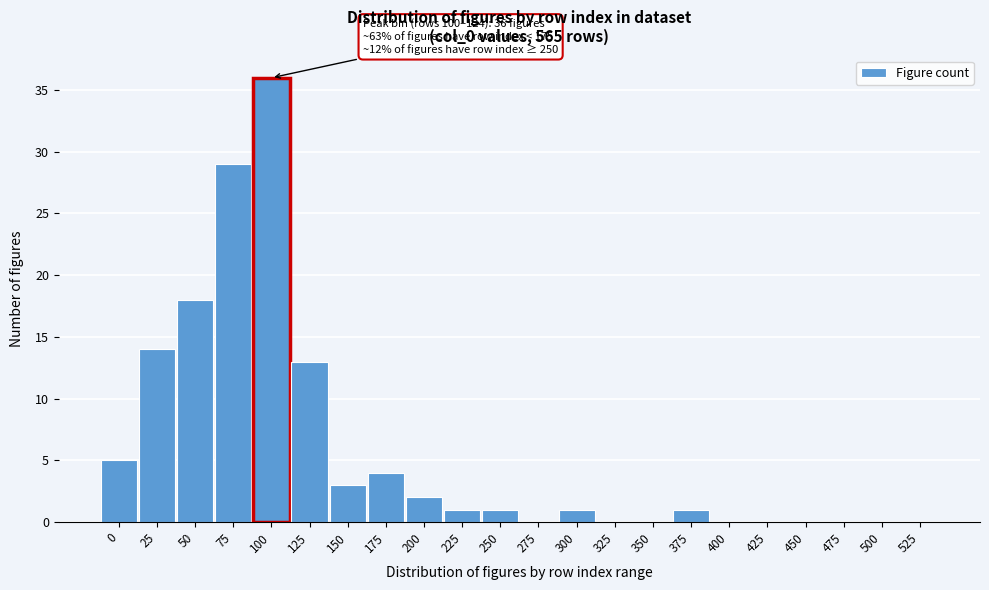

Reading left to right, extract all data points from this chart.

0=5	25=14	50=18	75=29	100=36	125=13	150=3	175=4	200=2	225=1	250=1	275=0	300=1	325=0	350=0	375=1	400=0	425=0	450=0	475=0	500=0	525=0